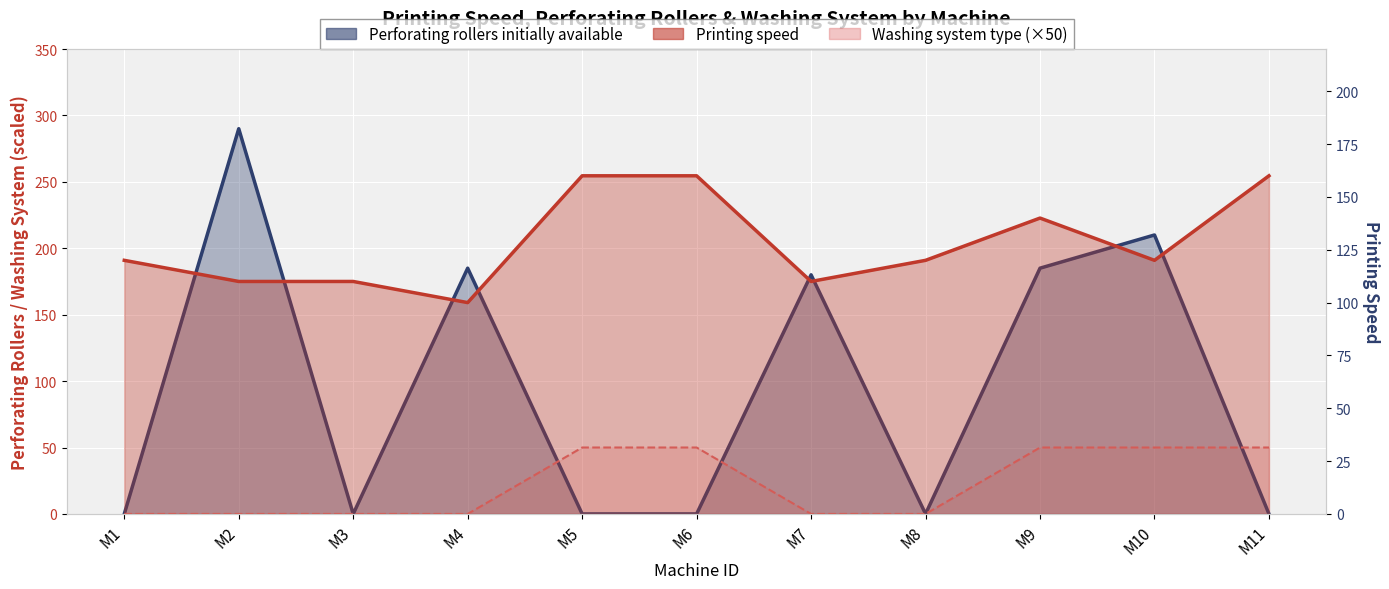

What is the approximate value of Perforating rollers initially available at M2?

290